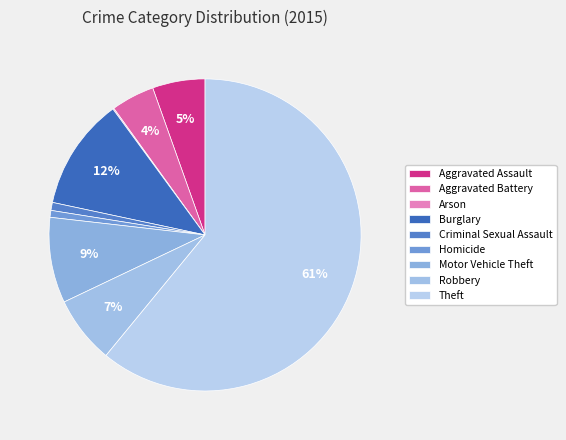

To the nearest percent, what is the difference between the largest and smallest slice percentages?

61%